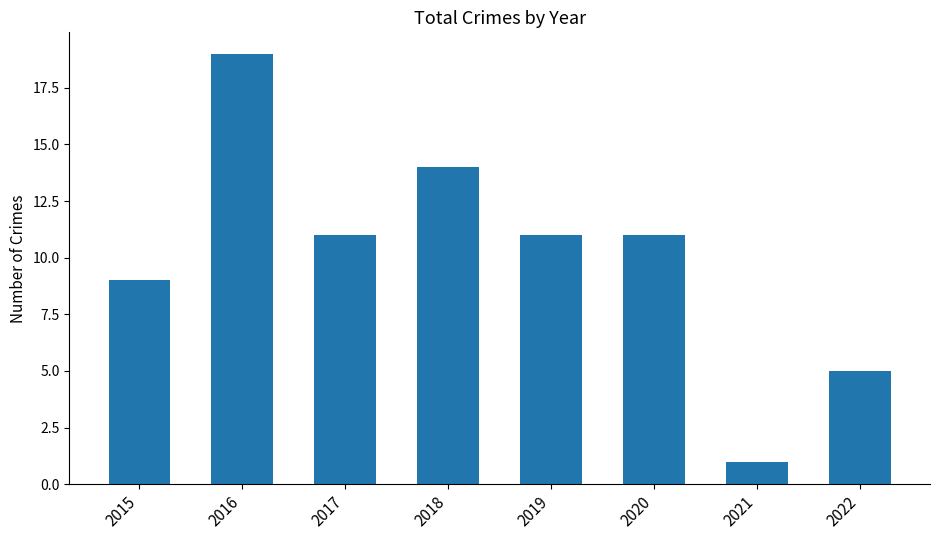

What is the value of the 4th bar from the left?

14